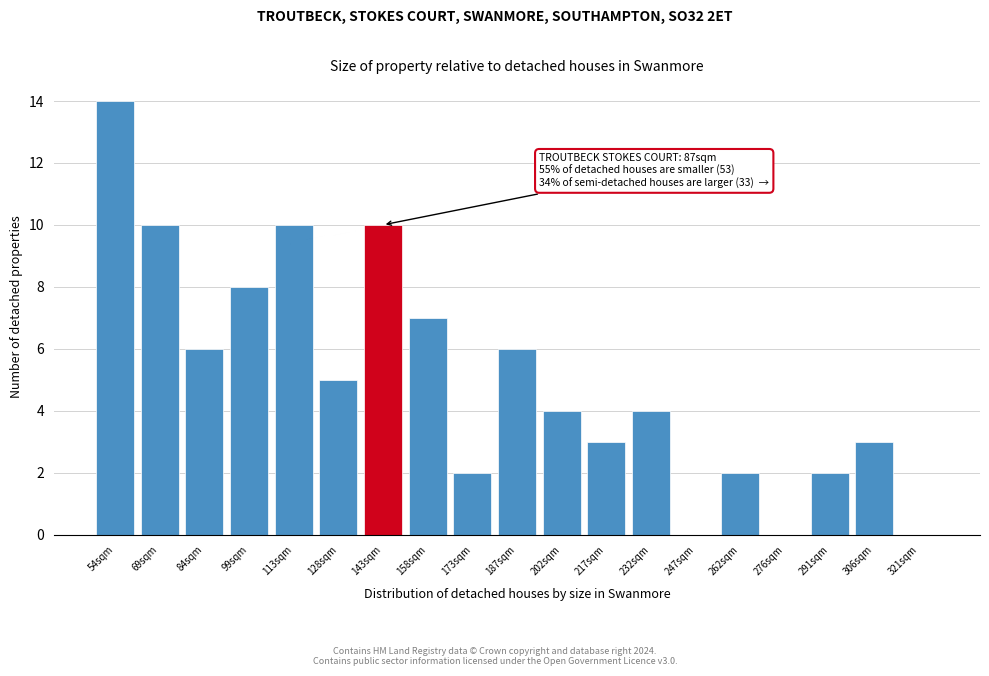

Reading left to right, extract all data points from this chart.

54sqm=14	69sqm=10	84sqm=6	99sqm=8	113sqm=10	128sqm=5	143sqm=10	158sqm=7	173sqm=2	187sqm=6	202sqm=4	217sqm=3	232sqm=4	247sqm=0	262sqm=2	276sqm=0	291sqm=2	306sqm=3	321sqm=0